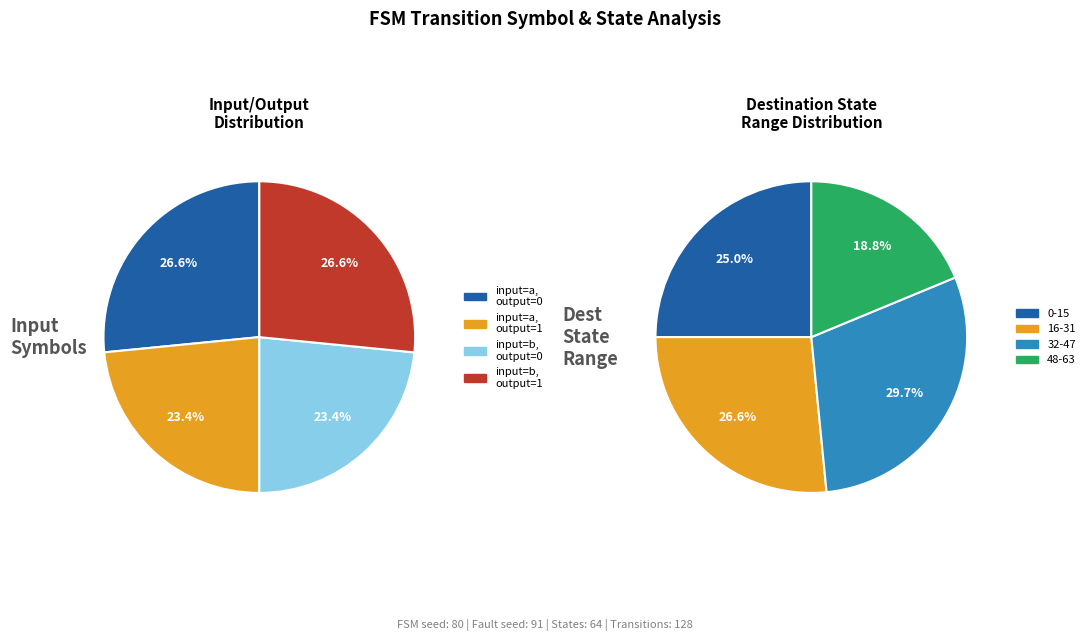

Is input_a_output_0 the majority of the pie?

No